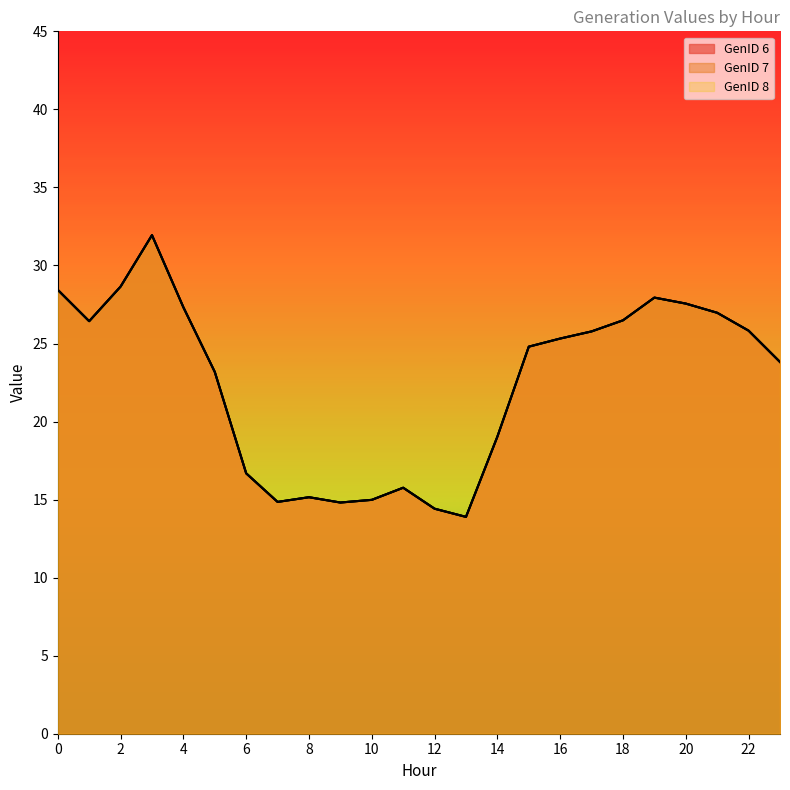

Which series has the widest spread of values?

GenID 6